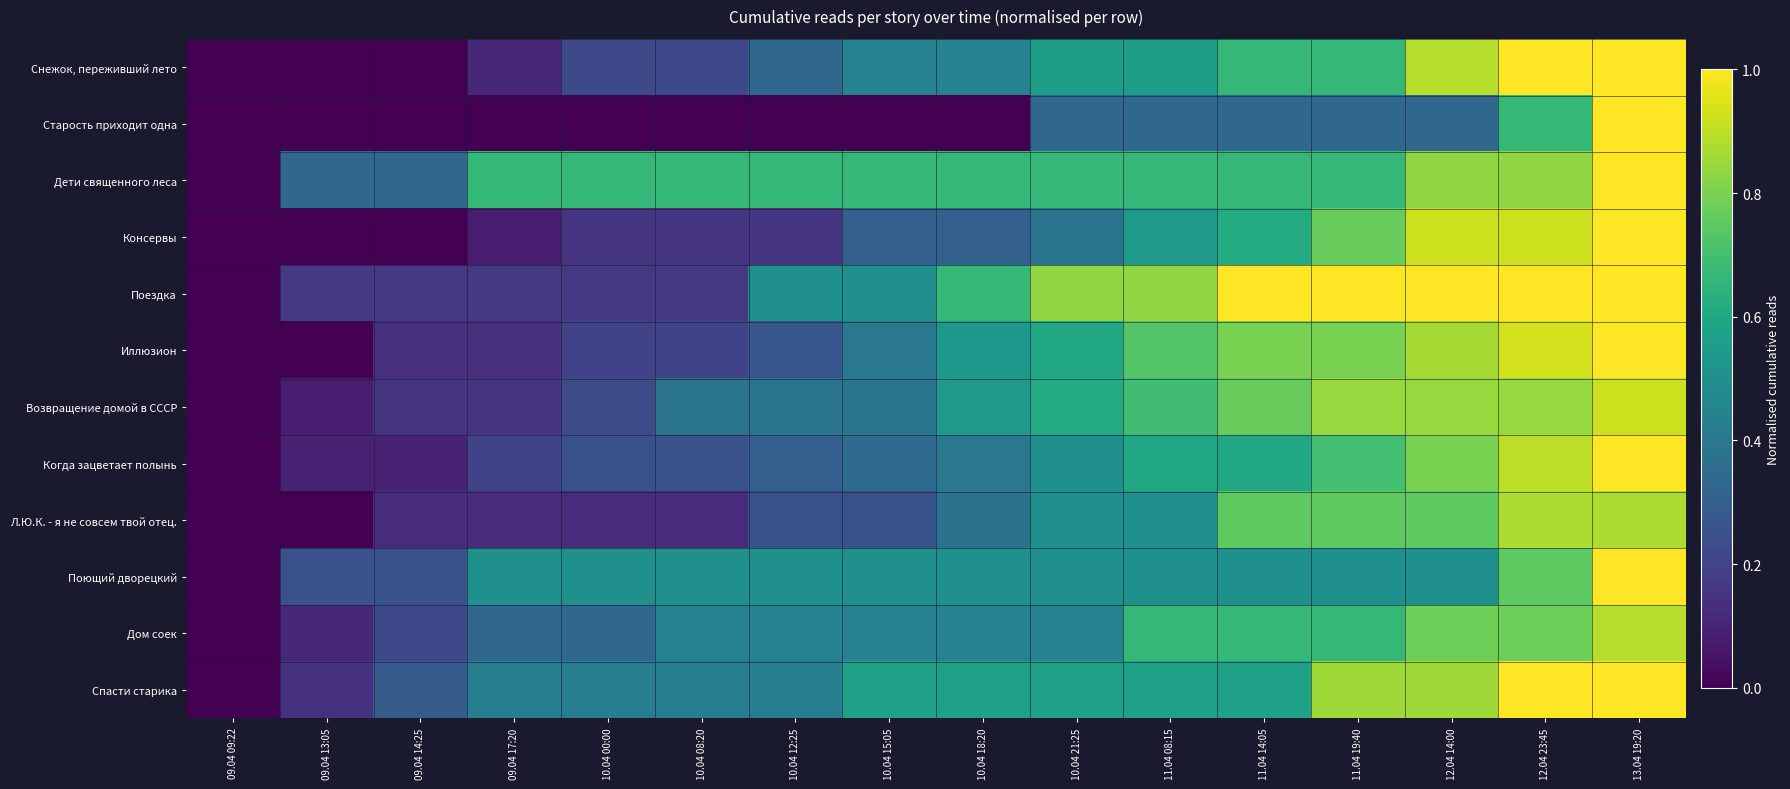

What is the greatest value displayed?

1.0